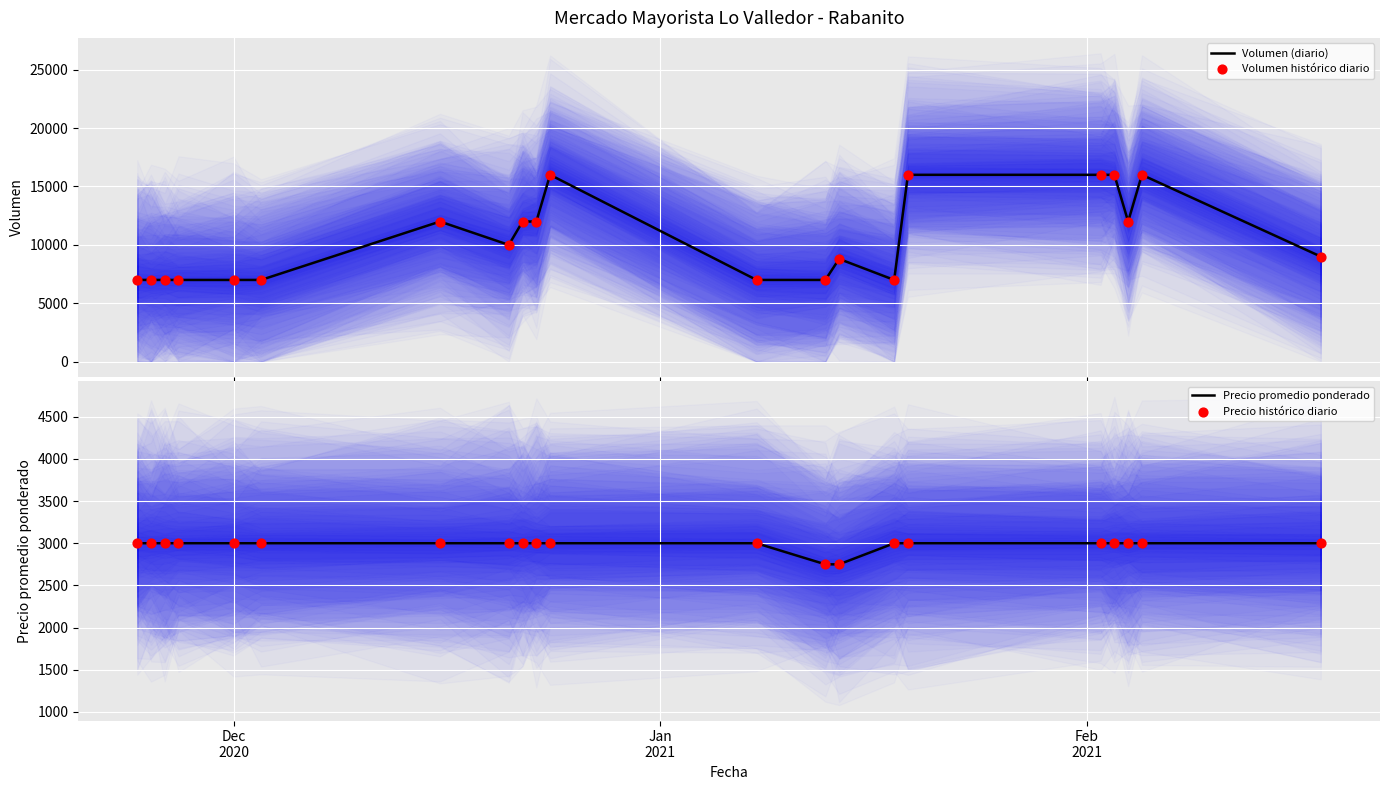

What are all the series names shown in the legend?

Volumen (diario), Volumen histórico diario, Precio promedio ponderado, Precio histórico diario